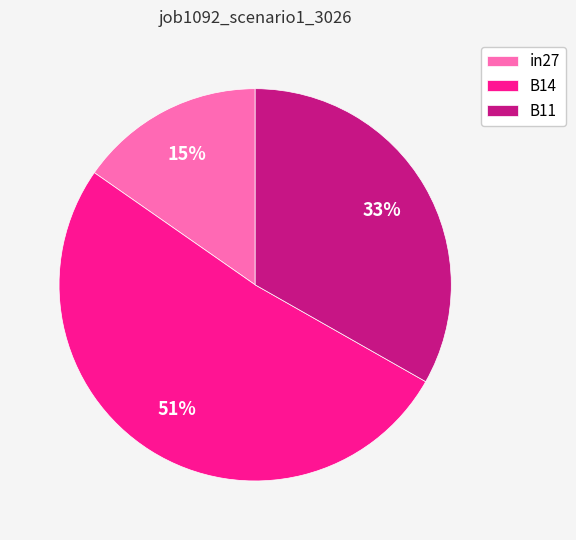

Rank the categories by value from highest to lowest.

B14, B11, in27